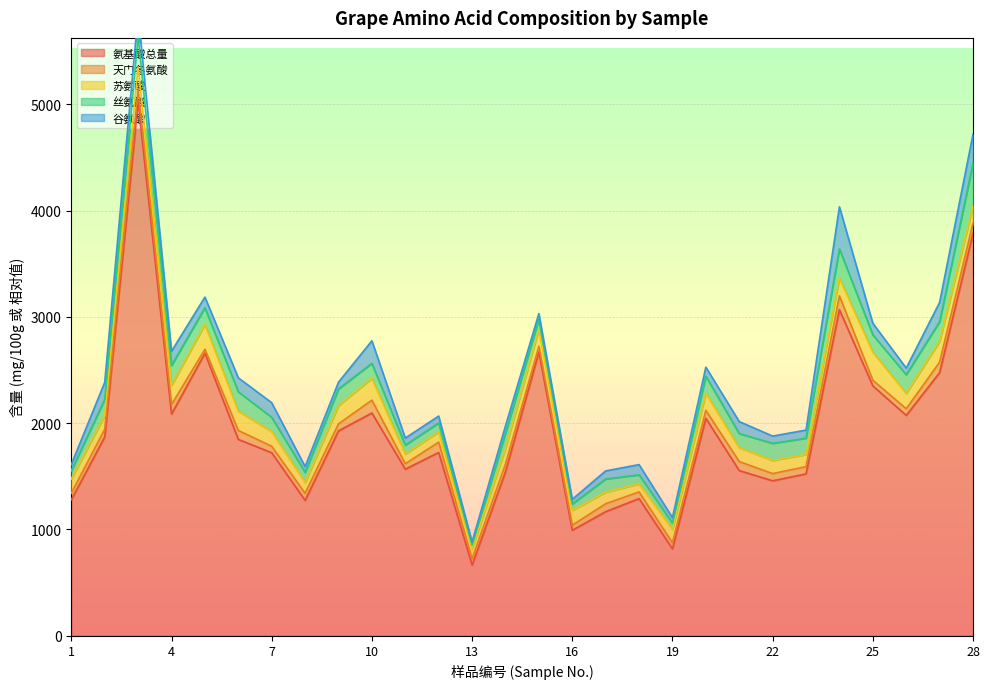

What is the minimum value for 丝氨酸?

33.0